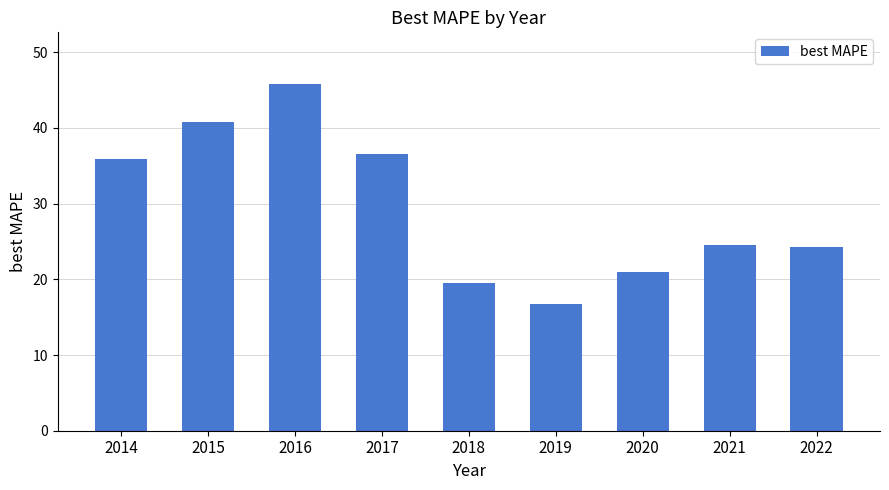

Reading left to right, extract all data points from this chart.

35.9	40.8	45.8	36.5	19.5	16.8	21.0	24.5	24.3